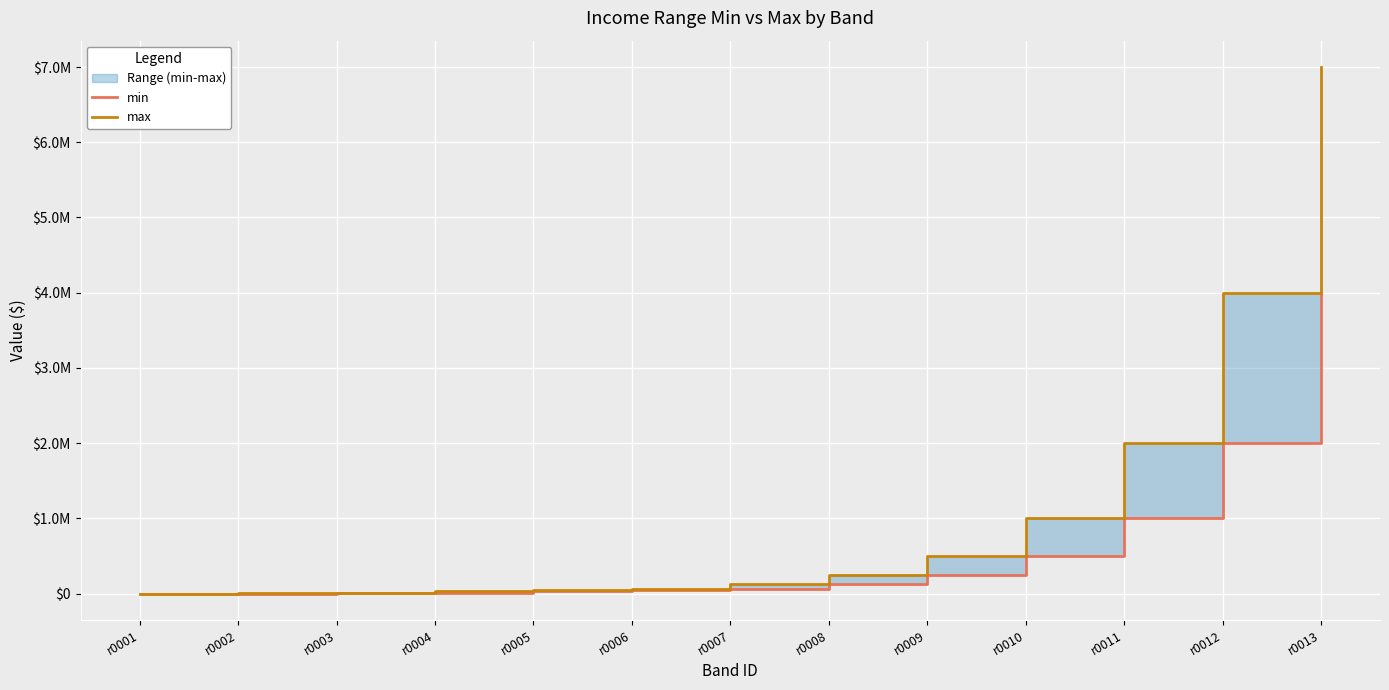

At which category is the sum across all series the highest?

r0013